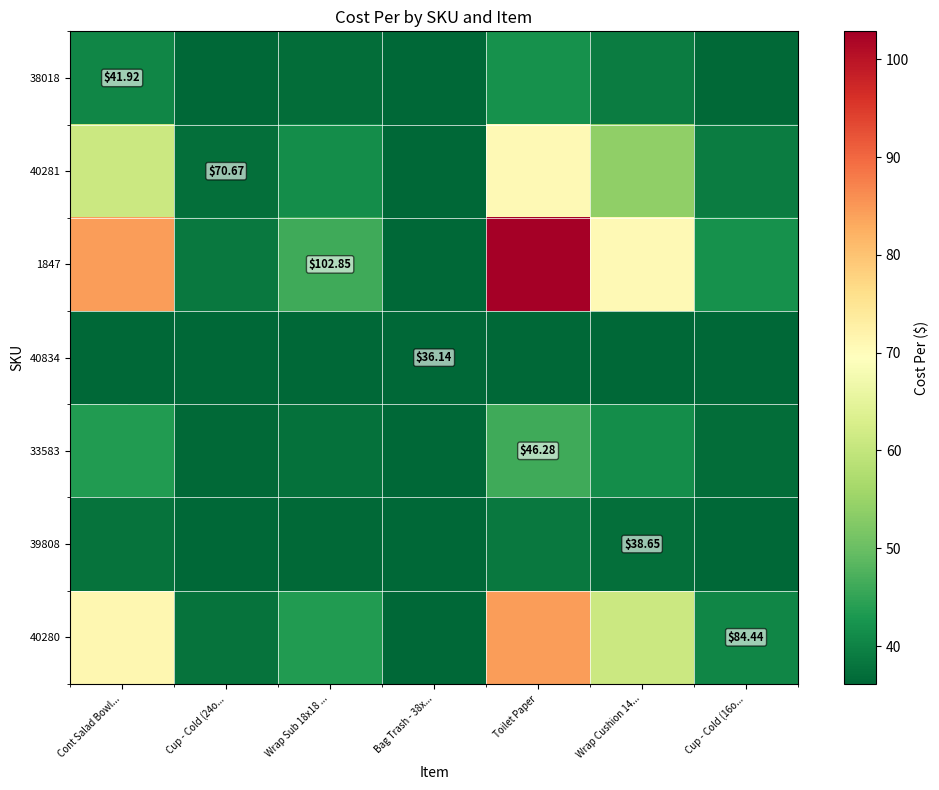

What is the sum of all 1847 values?

420.9